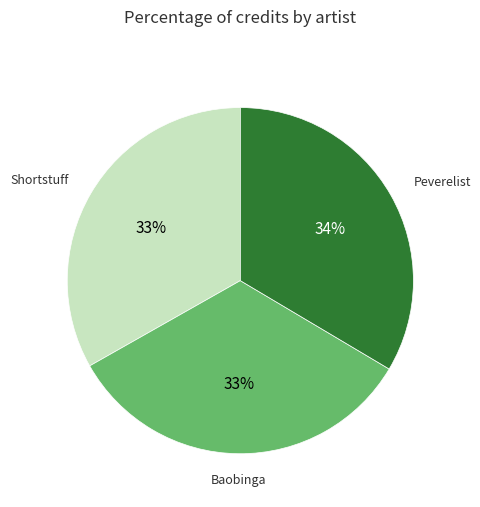

Is the sum of Peverelist and Baobinga greater than half?

Yes